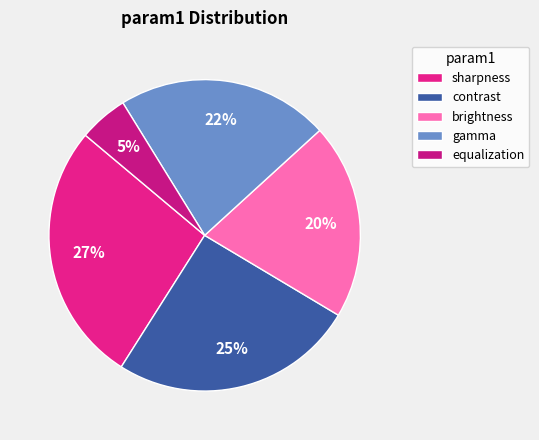

Count the number of slices in the pie.

5